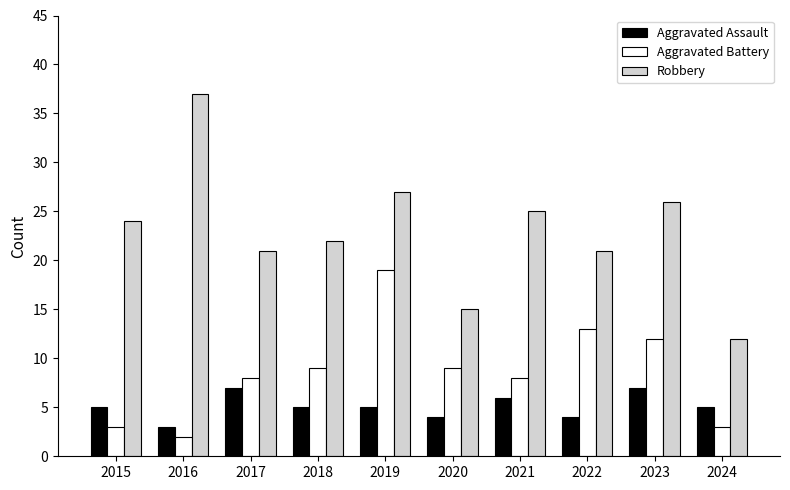

What is the greatest value displayed?

37